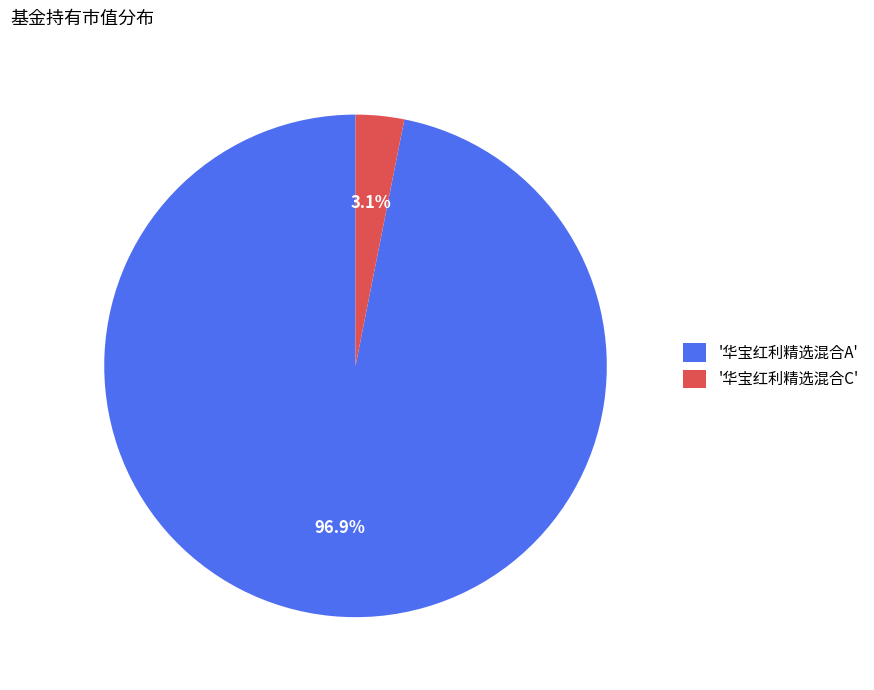

Which has a higher value, '华宝红利精选混合A' or '华宝红利精选混合C'?

'华宝红利精选混合A'